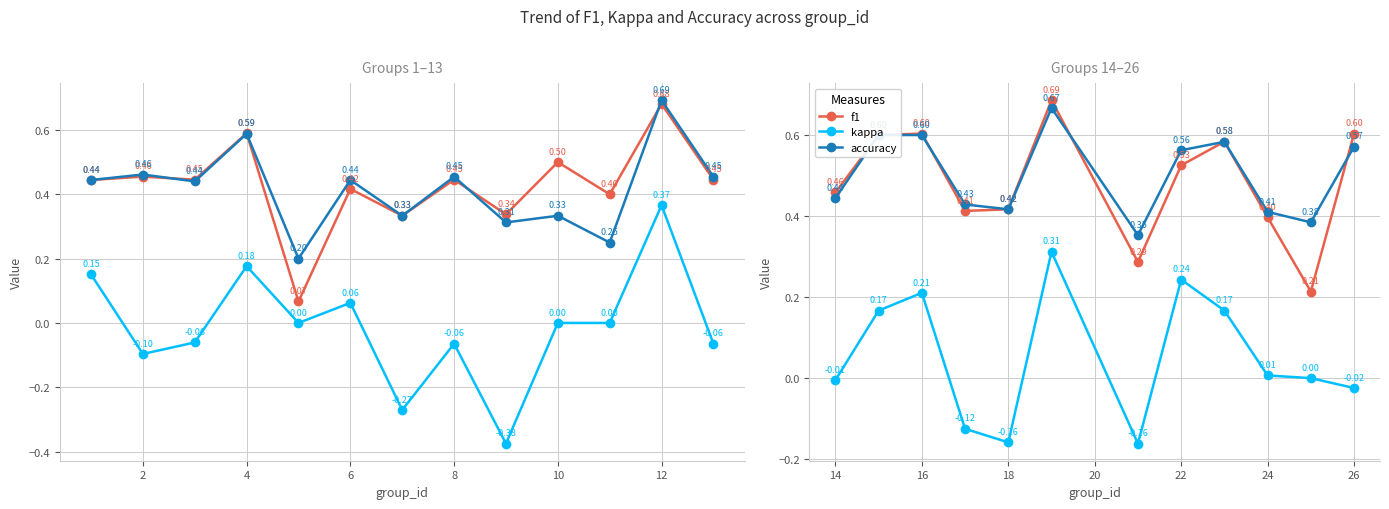

Count the number of data series in this chart.

3